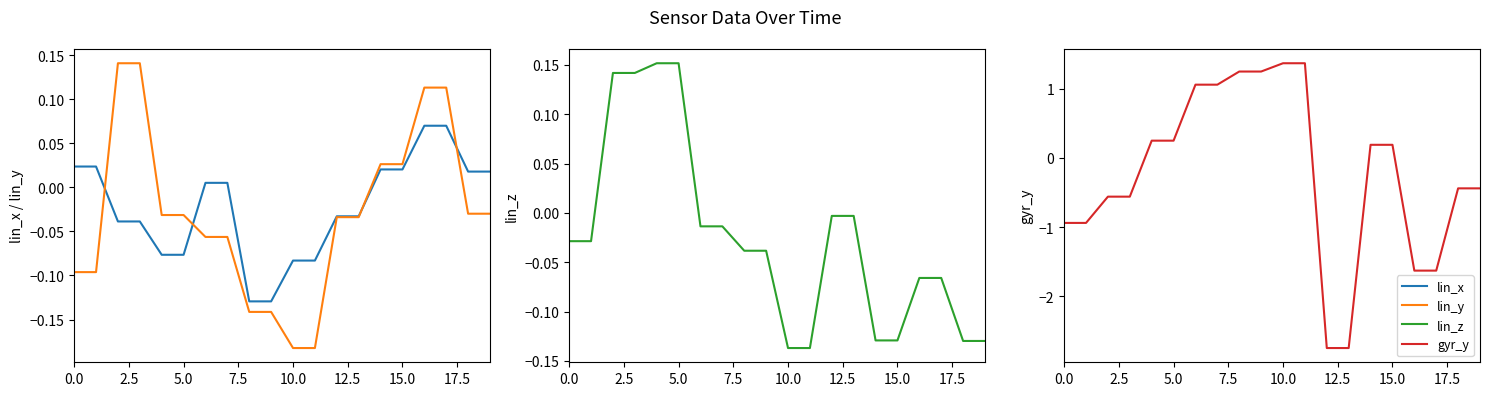

How many intersections are there between gyr_y and lin_z?

4